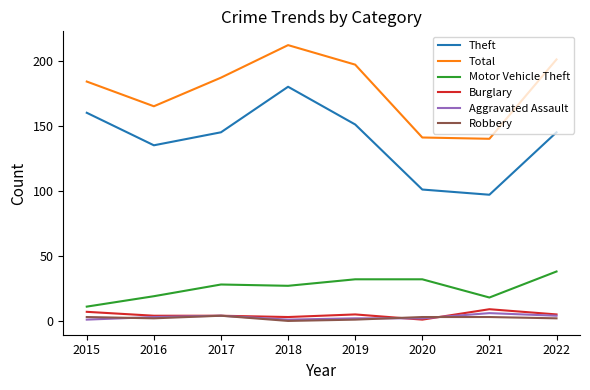

What is the maximum value shown in the chart?

212